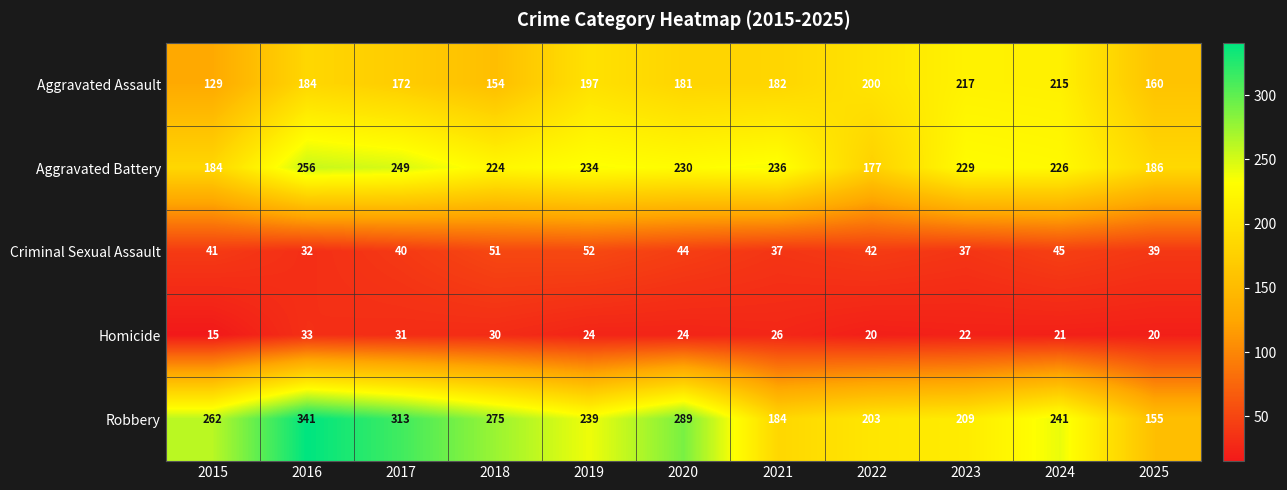

True or false: Robbery has a value of 128 at 2019.

False